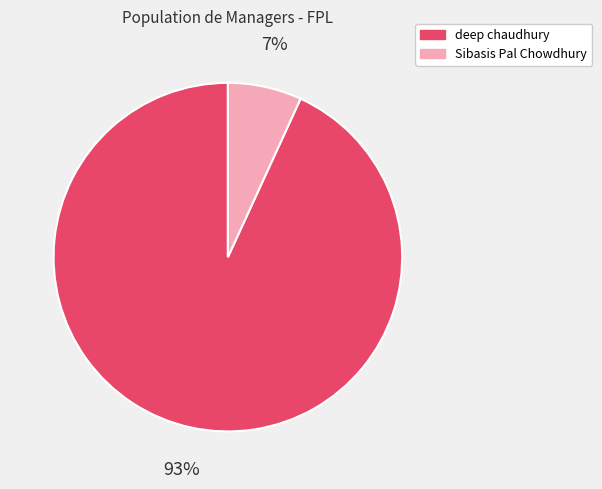

The deep chaudhury slice represents 93% of the pie. True or false?

True